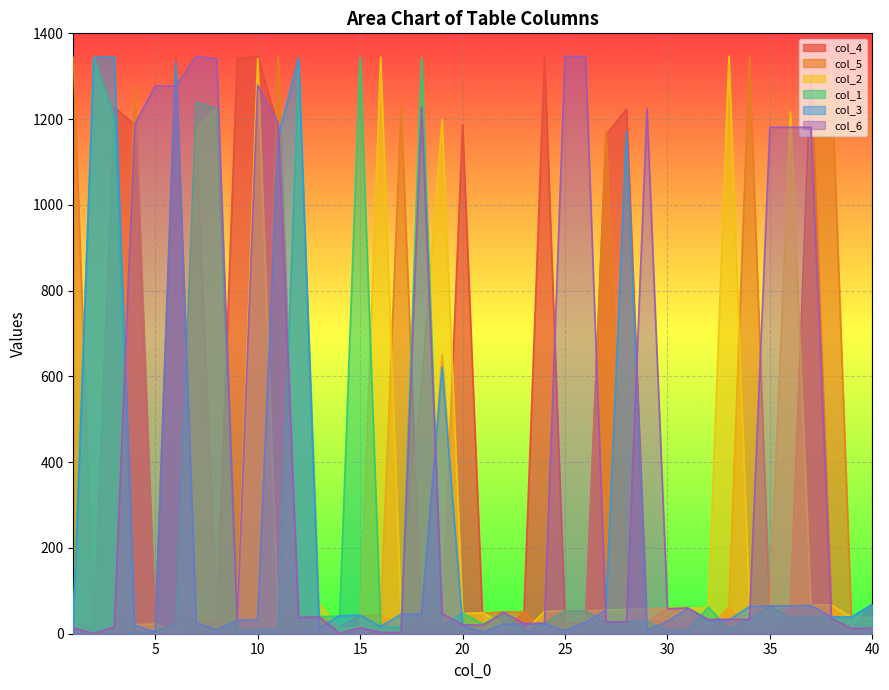

How many values in the col_5 series are below 35?

20